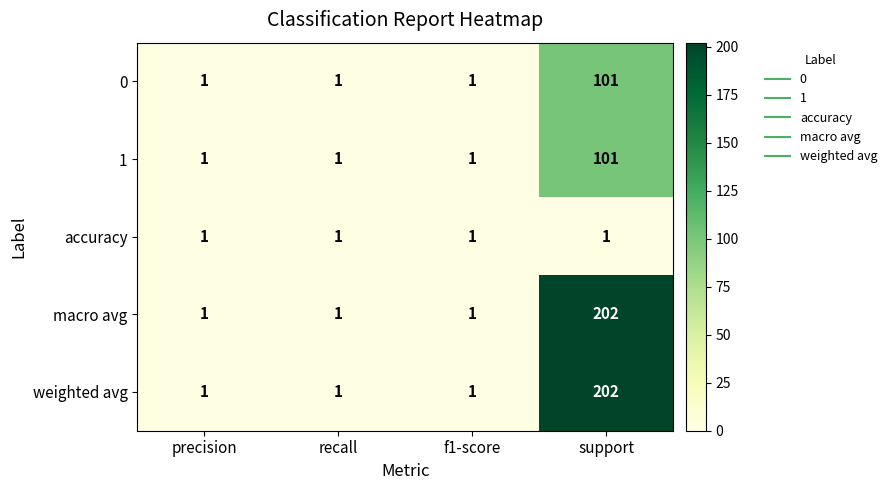

What is the spread (max minus min) of values at support?

201